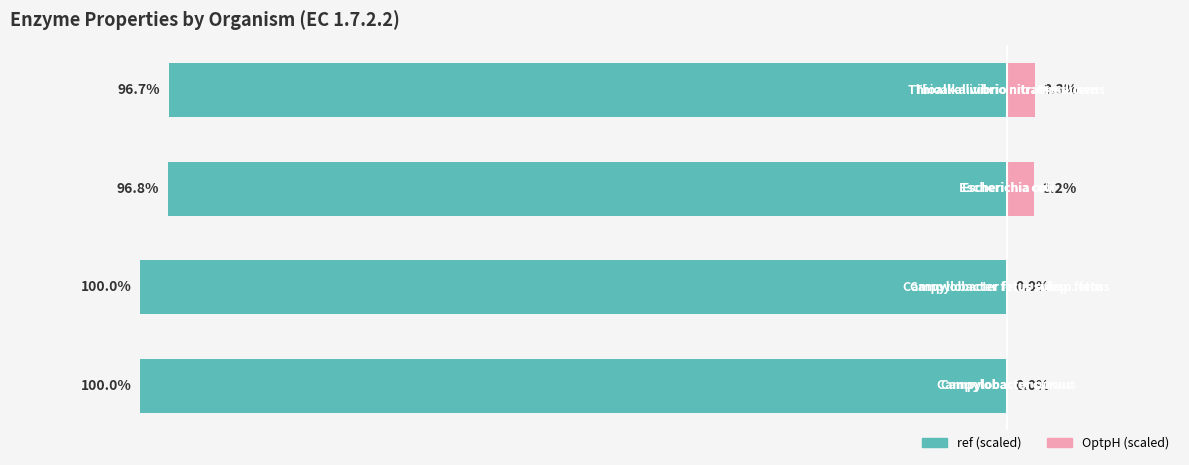

At which label is ref (scaled) closest to -98?

2